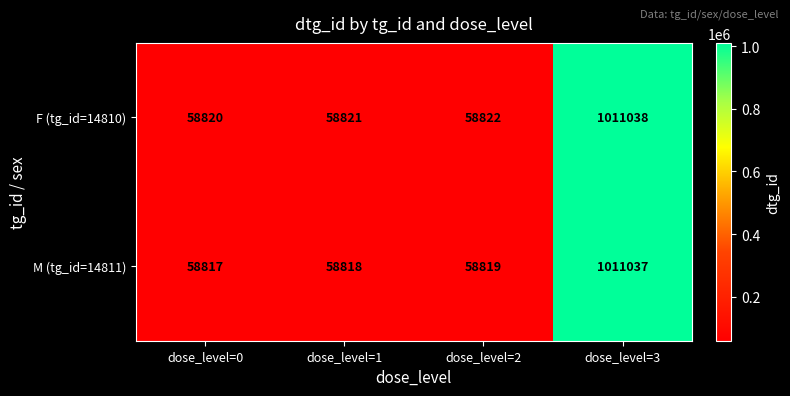

What is the sum of the F (tg_id=14810) values at dose_level=0 and dose_level=2?

117642